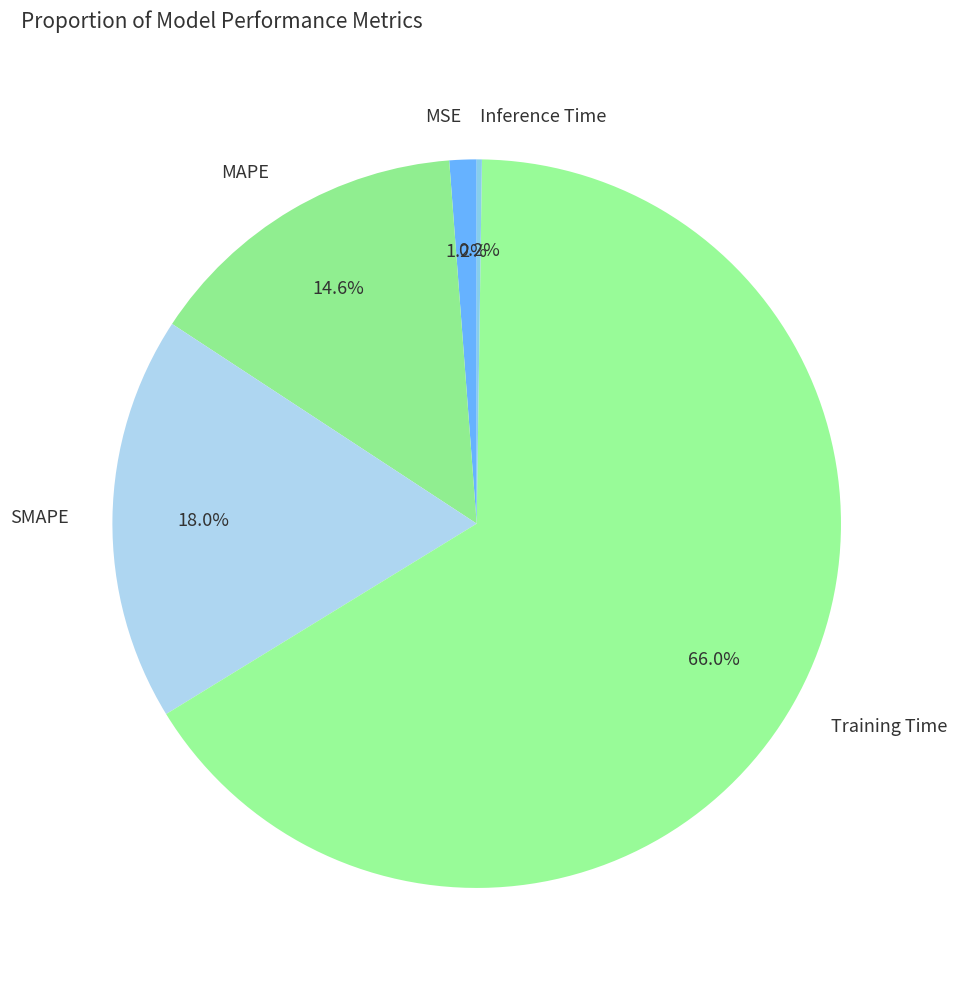

Which has a higher value, MSE or SMAPE?

SMAPE